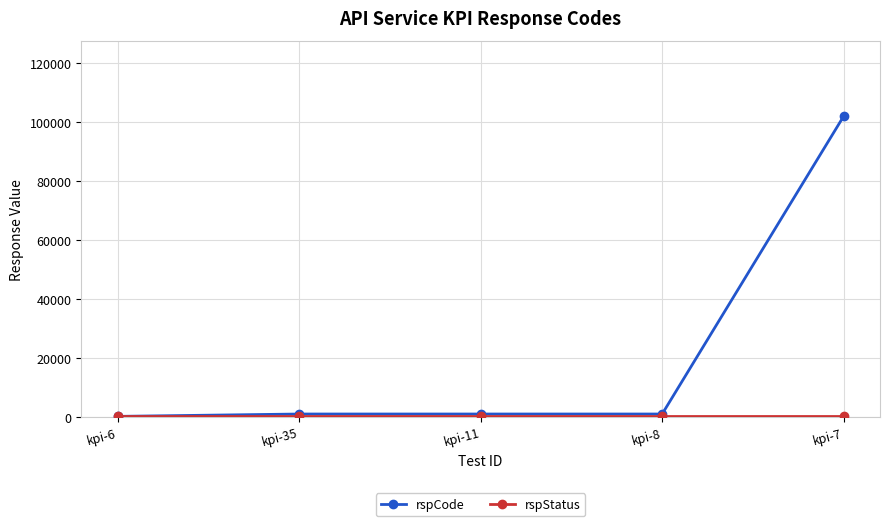

At which category is the sum across all series the highest?

kpi-7